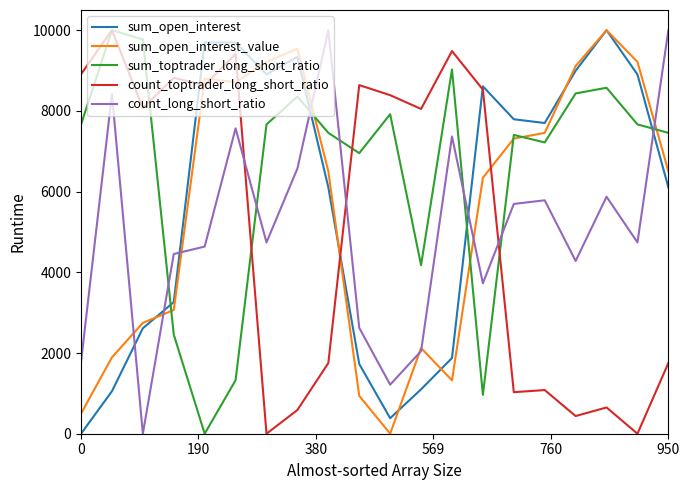

How many times do sum_open_interest and count_toptrader_long_short_ratio cross each other?

3